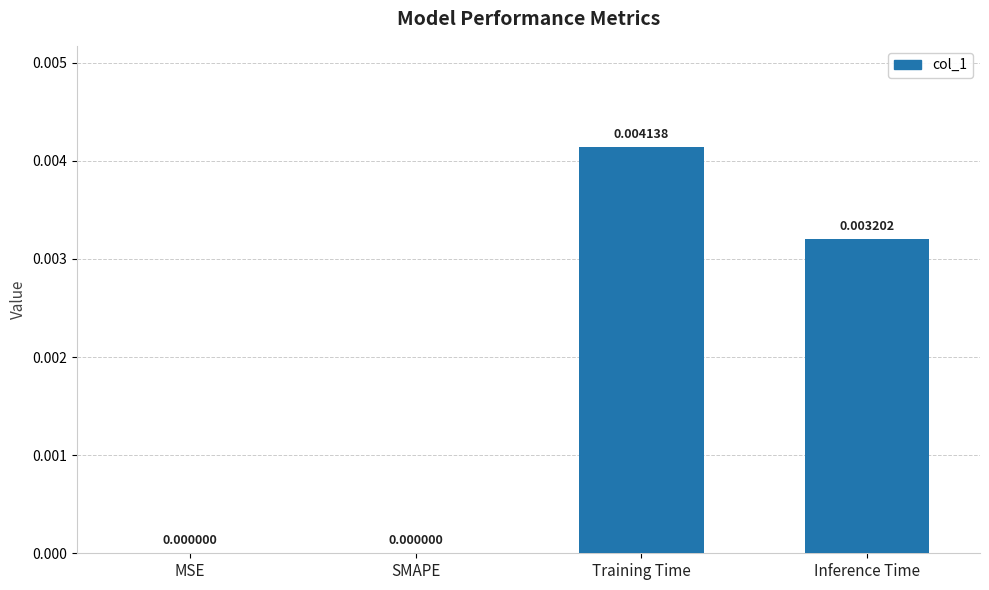

Which category has the highest value across all series?

Training Time